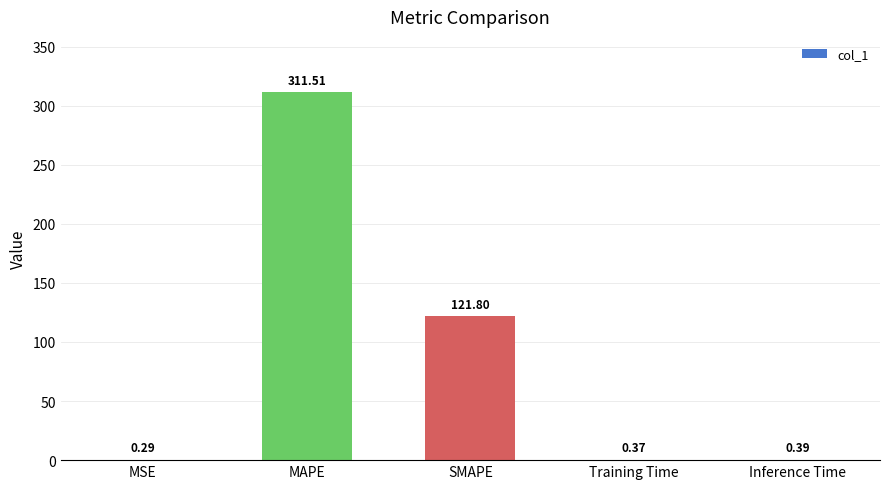

Count the number of data series in this chart.

1